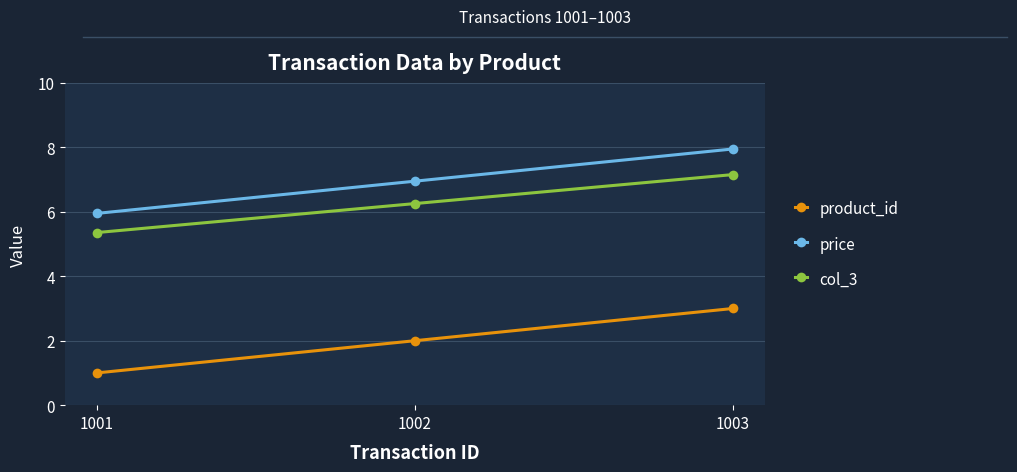

What is the value of the product_id point at the 2nd from the left?

2.0